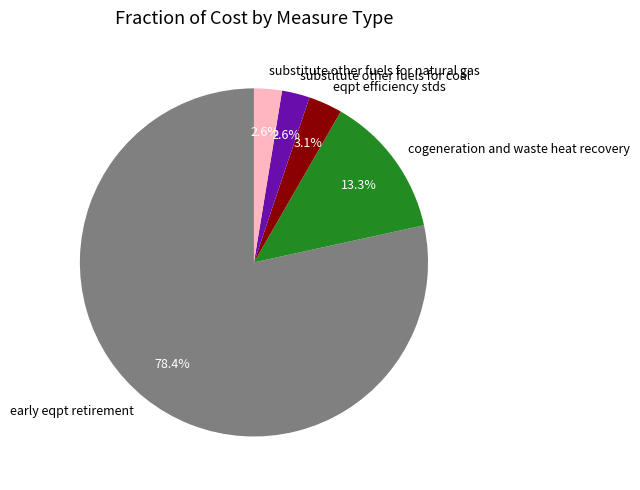

What is the total percentage of early eqpt retirement and substitute other fuels for coal?

81.0%